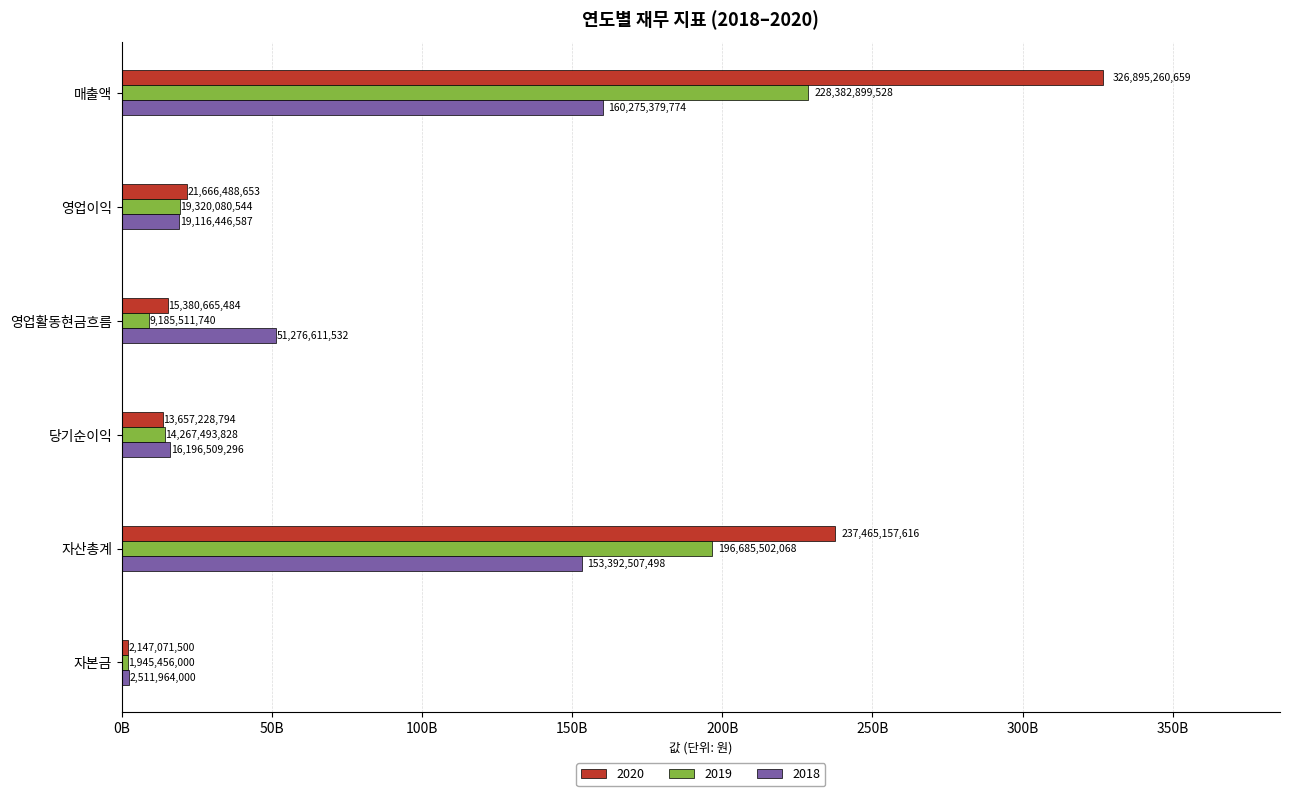

What is the difference between the maximum and second lowest values in the 2020 series?

313238031865